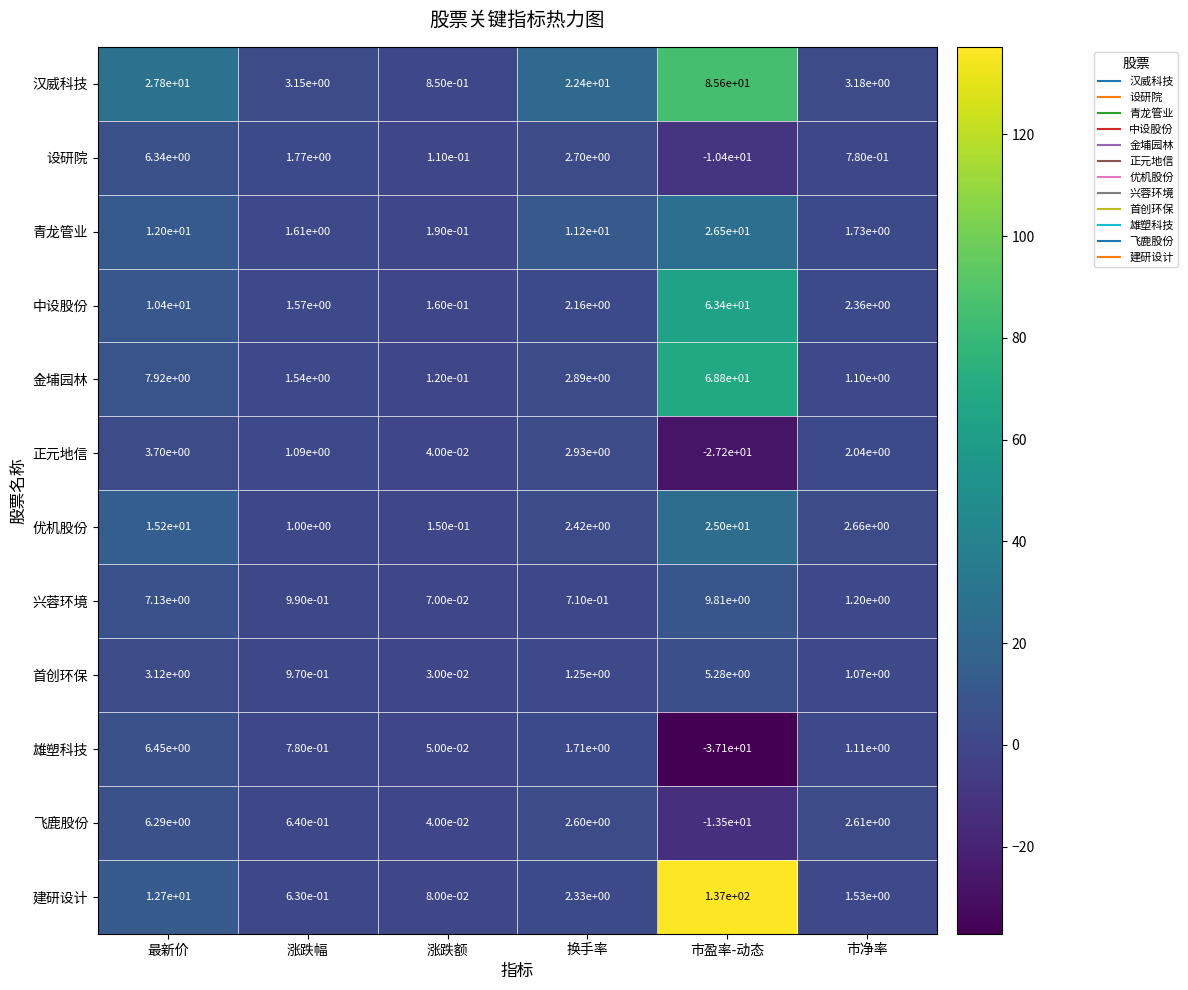

Between 涨跌额 and 换手率, which series saw the biggest shift?

汉威科技